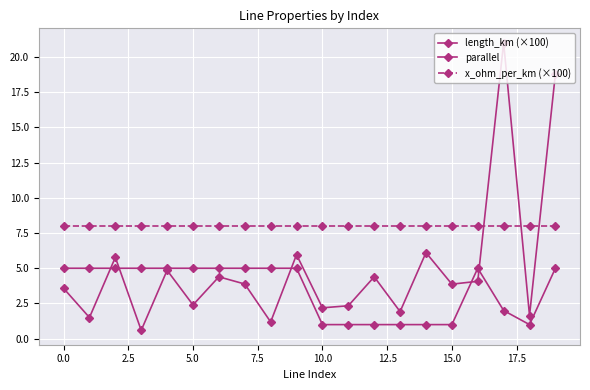

At how many categories does at least one series exceed 10?

2